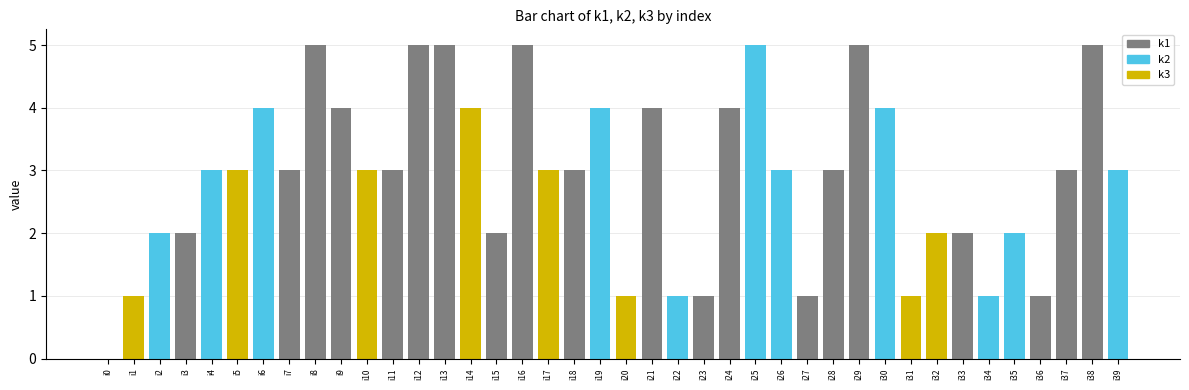

Count the number of categories in the chart.

40